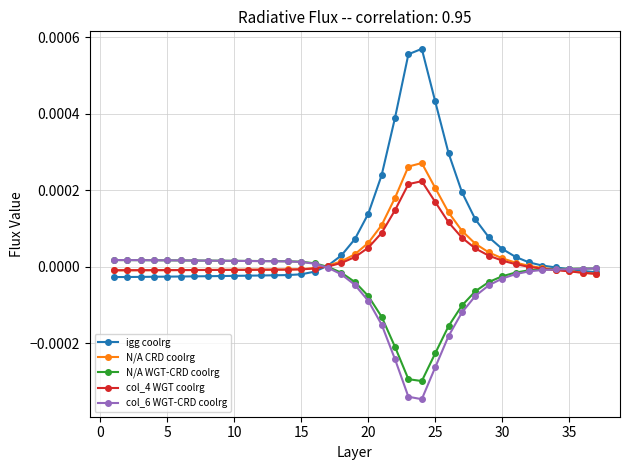

In igg coolrg, how many points are higher than both neighbors (excluding endpoints)?

1